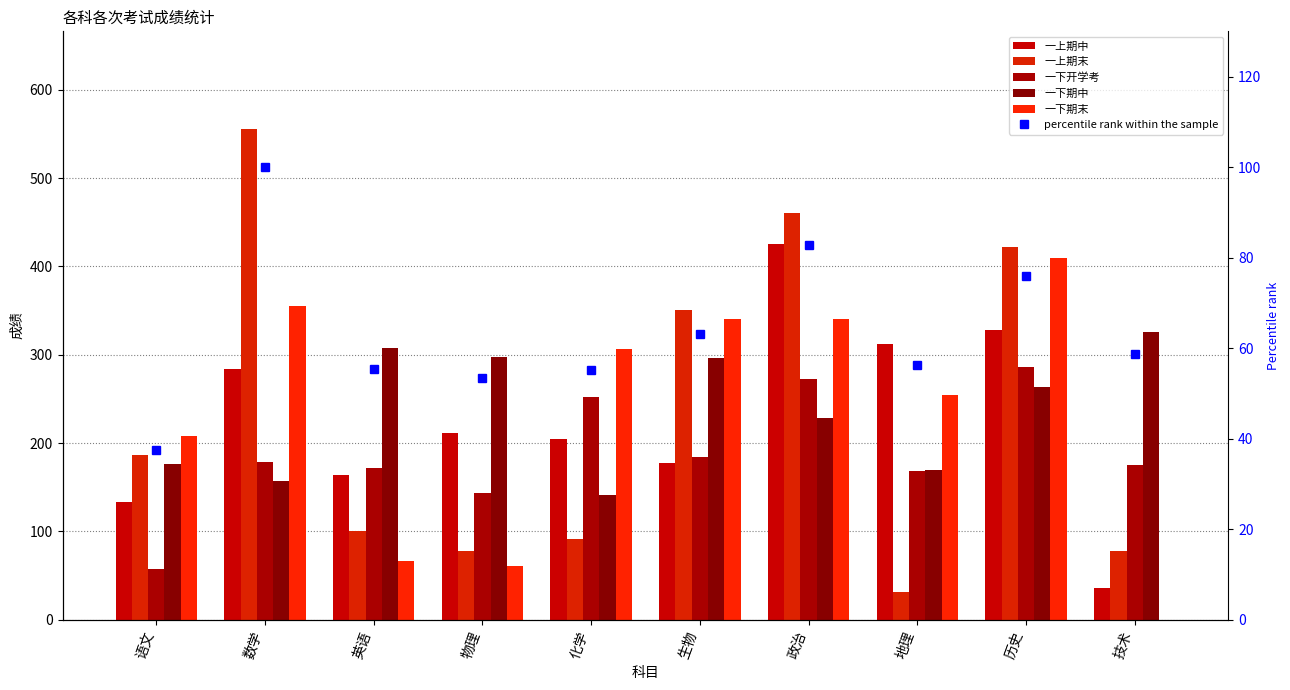

What is the label of the 2nd bar from the right?

历史